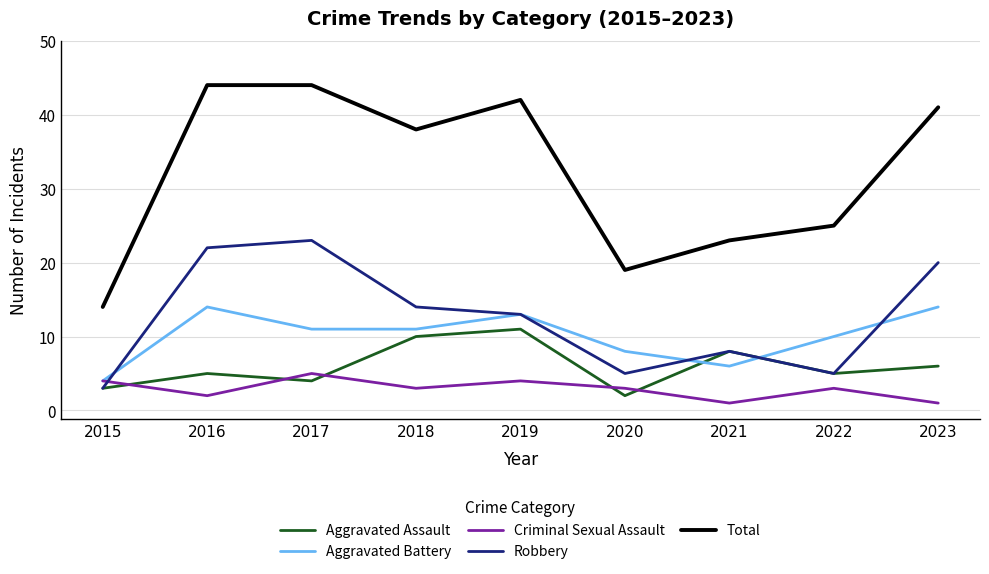

At how many categories does at least one series exceed 10?

9